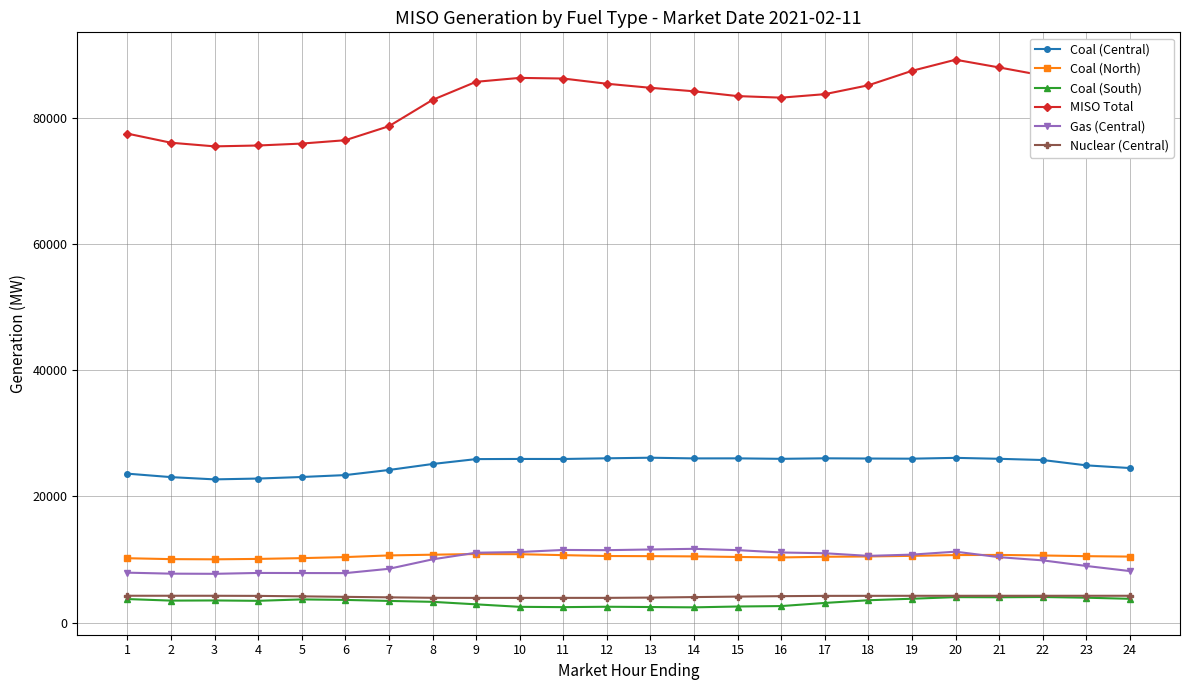

What is the value of the Nuclear (Central) point at the 19th from the left?

4251.6